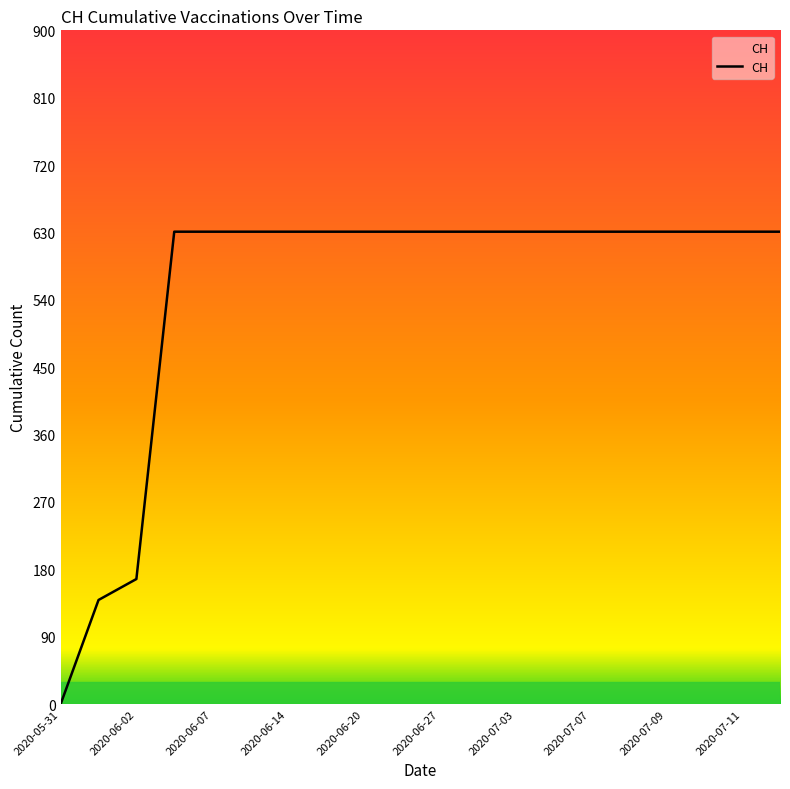

What is the greatest value displayed?

631